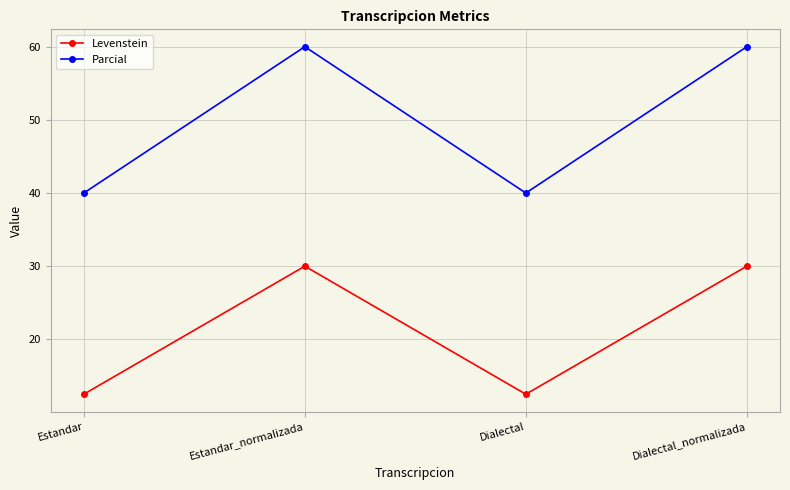

What is the sum of all Parcial values?

200.0